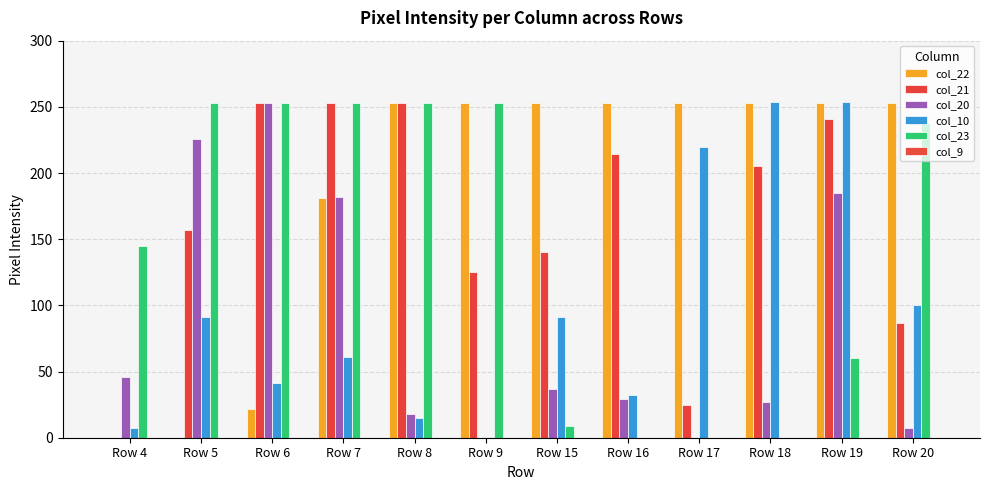

Reading left to right, list all the values displayed in this chart.

col_22: Row 4=0	Row 5=0	Row 6=22	Row 7=181	Row 8=253	Row 9=253	Row 15=253	Row 16=253	Row 17=253	Row 18=253	Row 19=253	Row 20=253
col_21: Row 4=0	Row 5=157	Row 6=253	Row 7=253	Row 8=253	Row 9=125	Row 15=140	Row 16=214	Row 17=25	Row 18=205	Row 19=241	Row 20=87
col_20: Row 4=46	Row 5=226	Row 6=253	Row 7=182	Row 8=18	Row 9=0	Row 15=37	Row 16=29	Row 17=0	Row 18=27	Row 19=185	Row 20=7
col_10: Row 4=7	Row 5=91	Row 6=41	Row 7=61	Row 8=15	Row 9=0	Row 15=91	Row 16=32	Row 17=220	Row 18=254	Row 19=254	Row 20=100
col_23: Row 4=145	Row 5=253	Row 6=253	Row 7=253	Row 8=253	Row 9=253	Row 15=9	Row 16=0	Row 17=0	Row 18=0	Row 19=60	Row 20=238
col_9: Row 4=0	Row 5=0	Row 6=0	Row 7=0	Row 8=0	Row 9=0	Row 15=0	Row 16=0	Row 17=0	Row 18=0	Row 19=0	Row 20=0